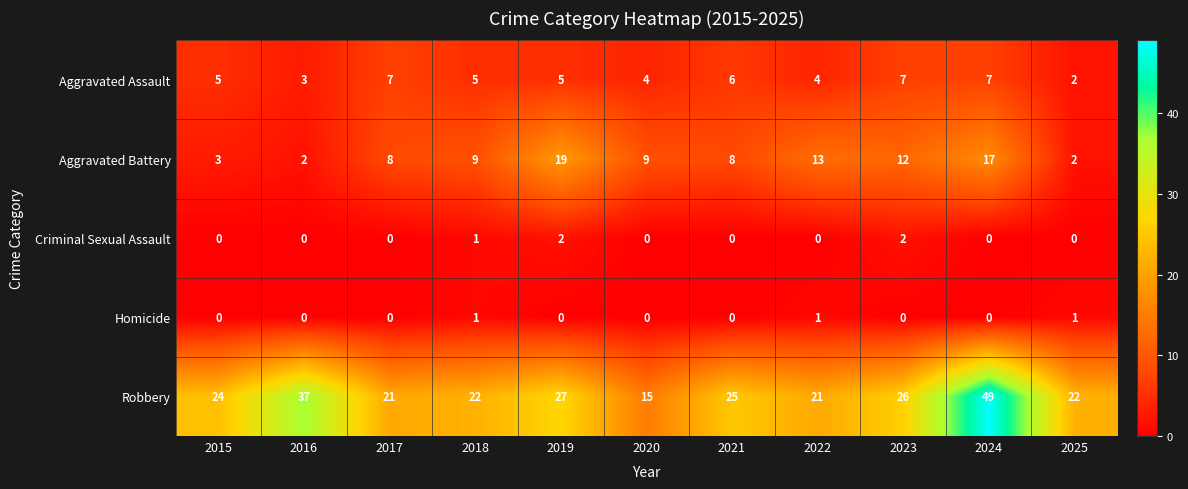

What is the spread (max minus min) of values at 2023?

26